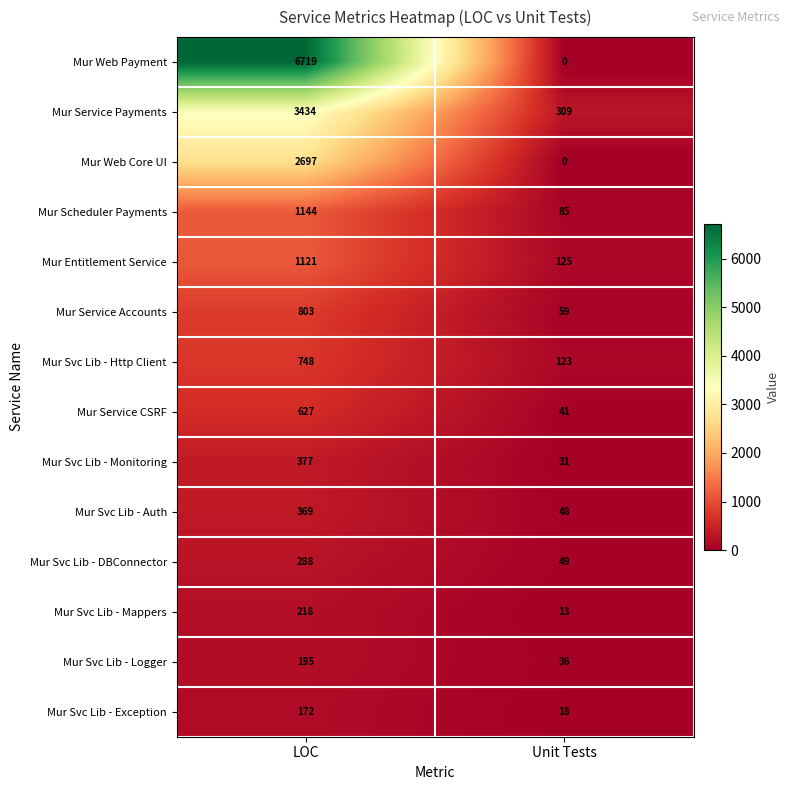

What is the spread (max minus min) of values at Unit Tests?

309